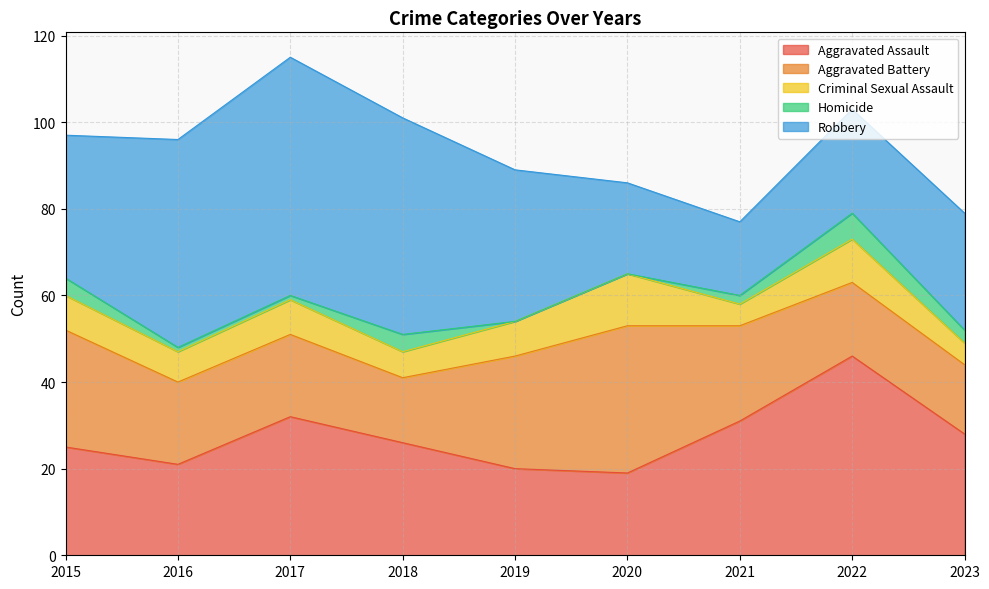

At which category does the chart reach its minimum across all series?

2019